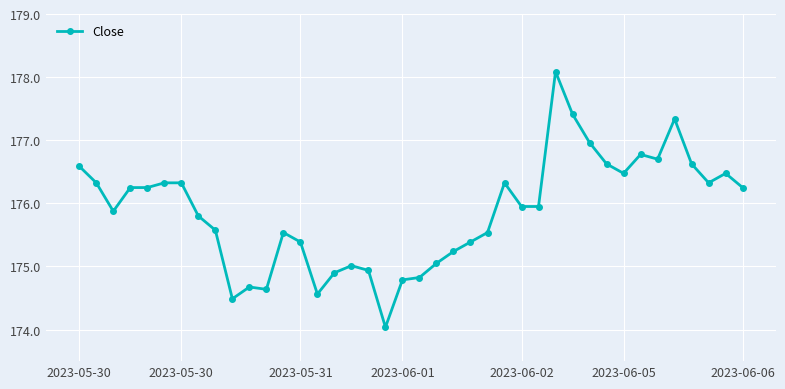

What is the difference between the second highest and minimum values?

3.4